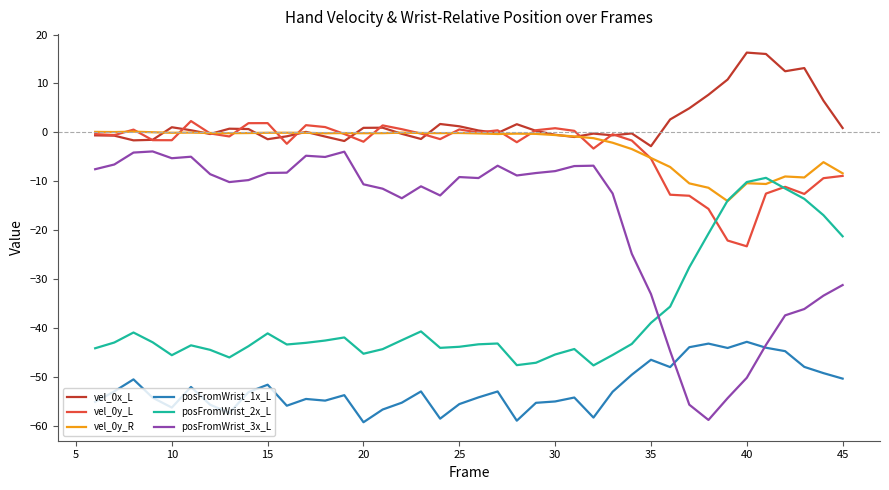

True or false: posFromWrist_2x_L and posFromWrist_1x_L cross at least once.

False